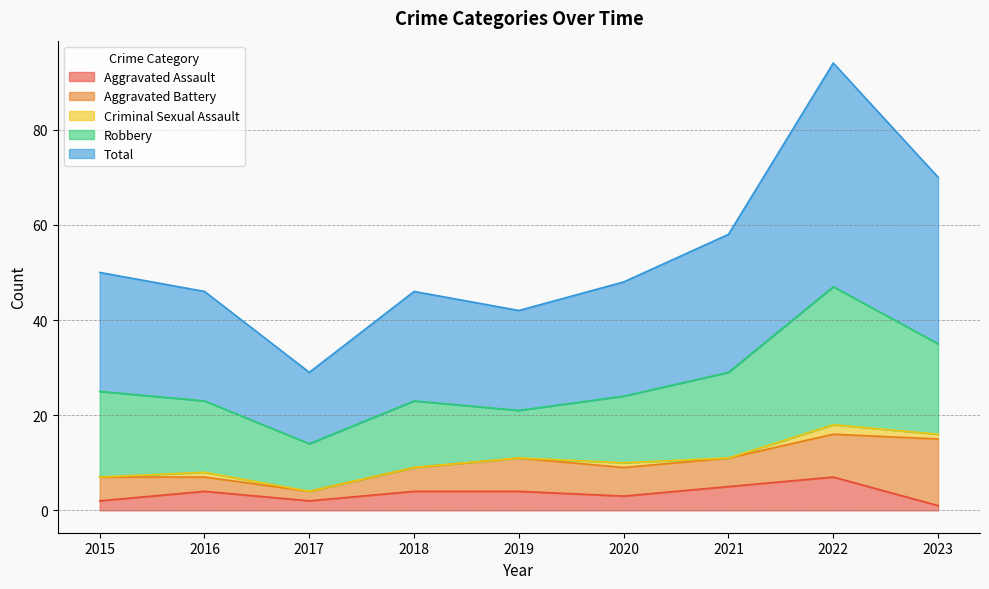

Does the chart have visible grid lines?

Yes